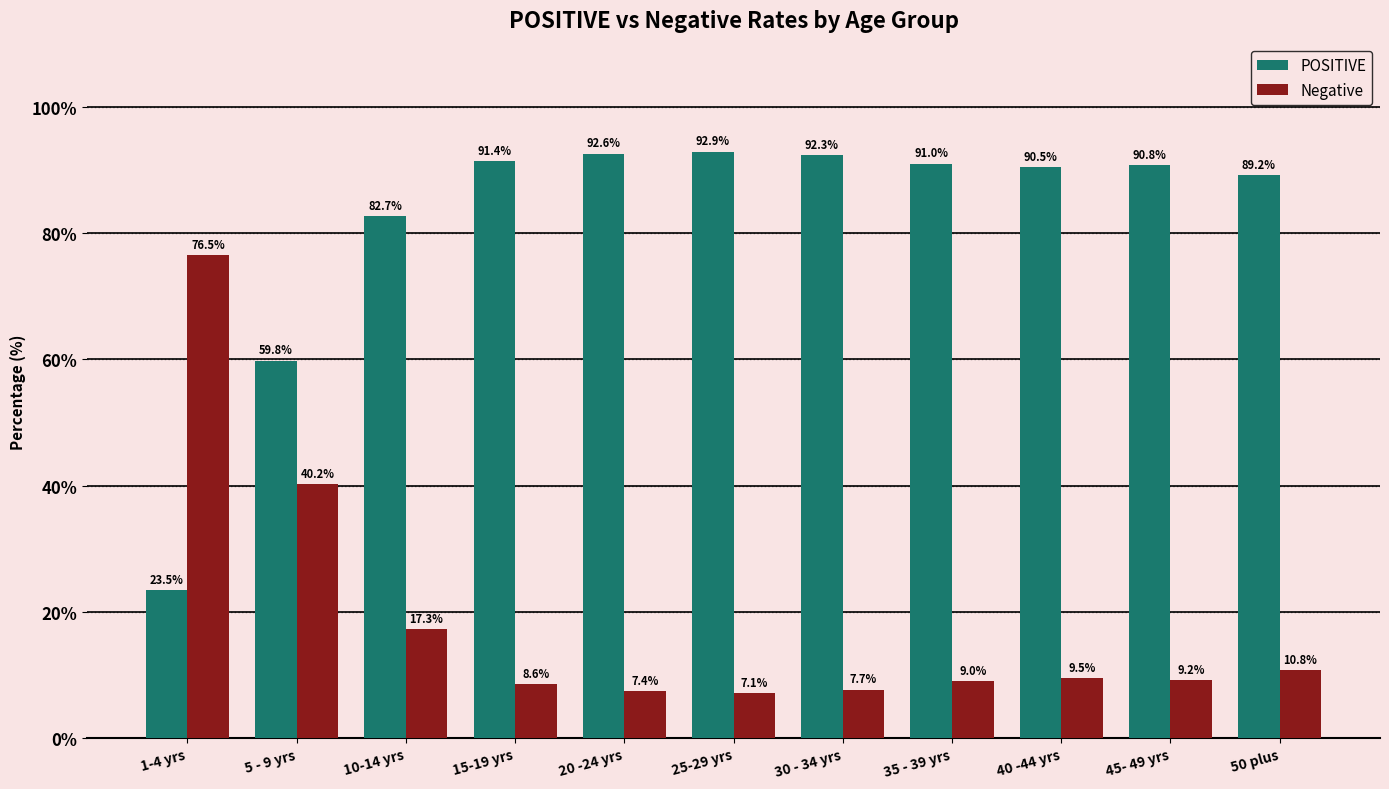

Rank the series by their average value, from lowest to highest.

Negative, POSITIVE